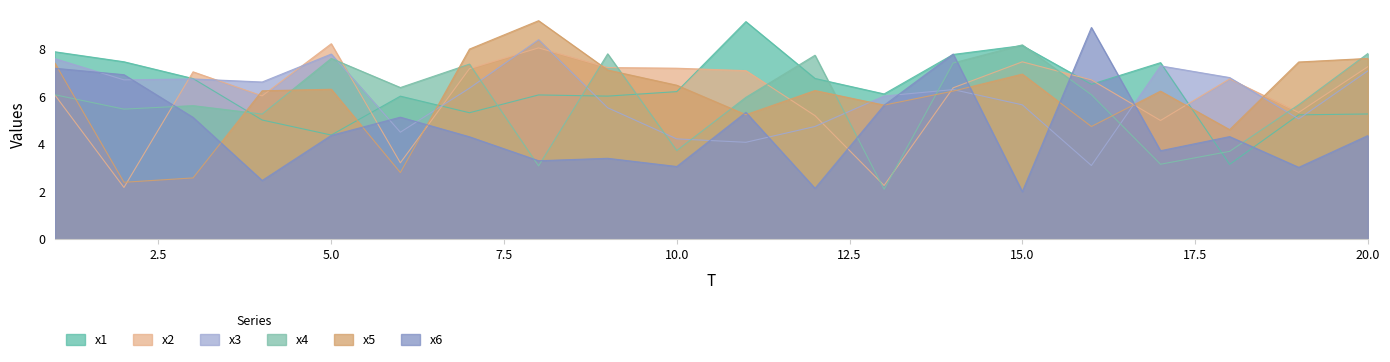

What is the difference between the highest and lowest values at 17?

4.3